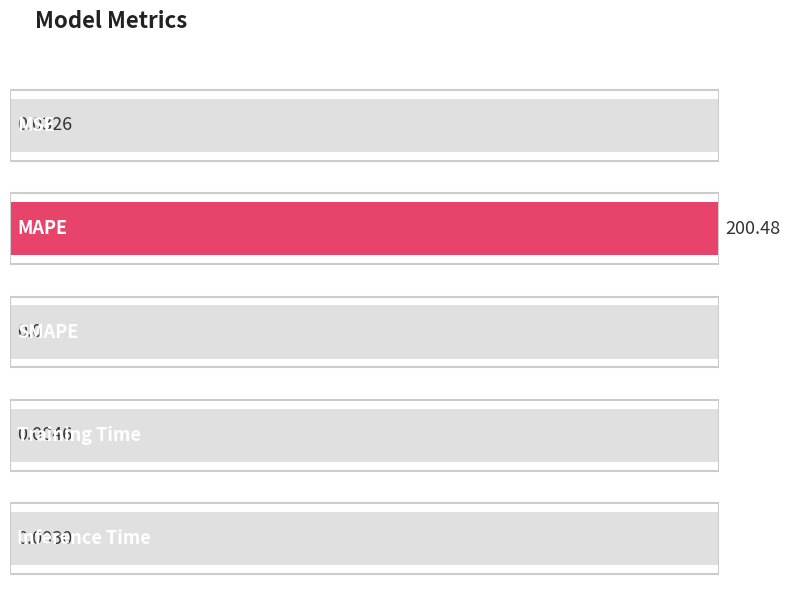

What position from the right is Inference Time?

1